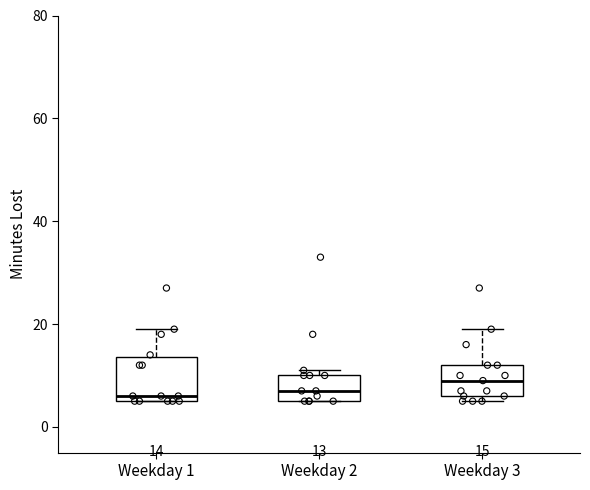

Which box has the highest median line?

Weekday 3